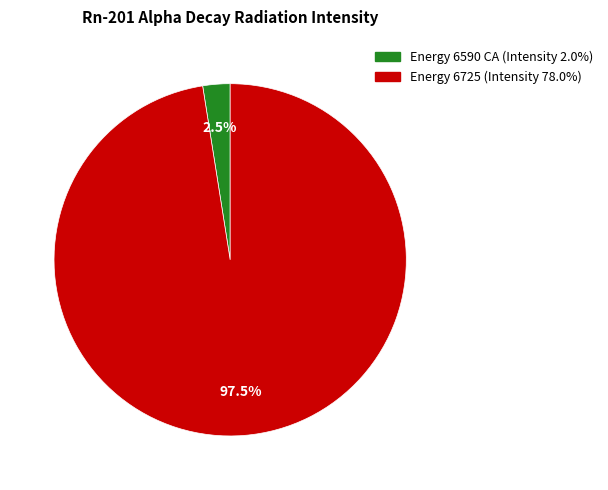

How many segments does this pie chart have?

2